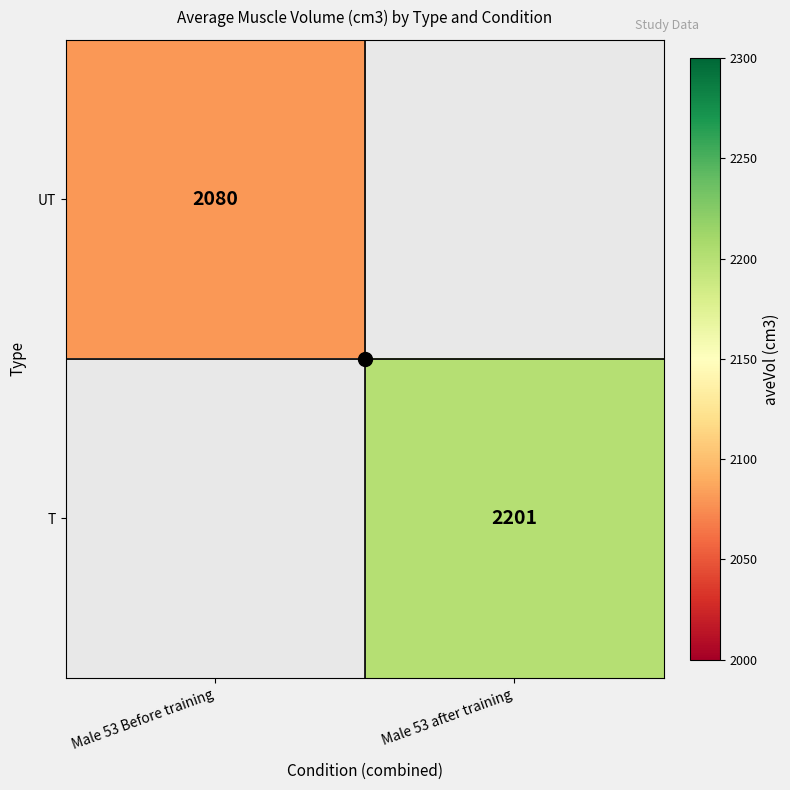

Which label corresponds to the largest value in the chart?

Male 53 after training